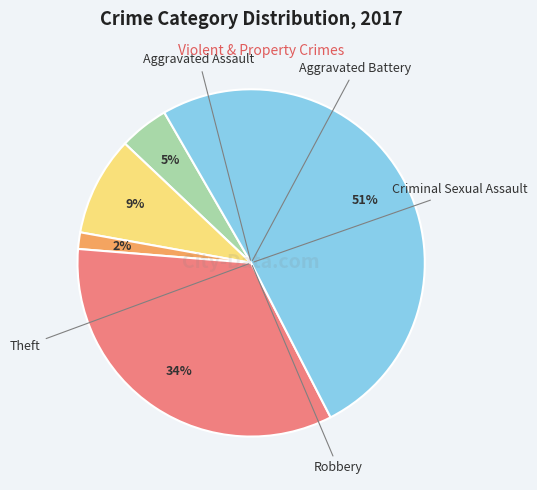

Does any single category account for the majority?

Yes